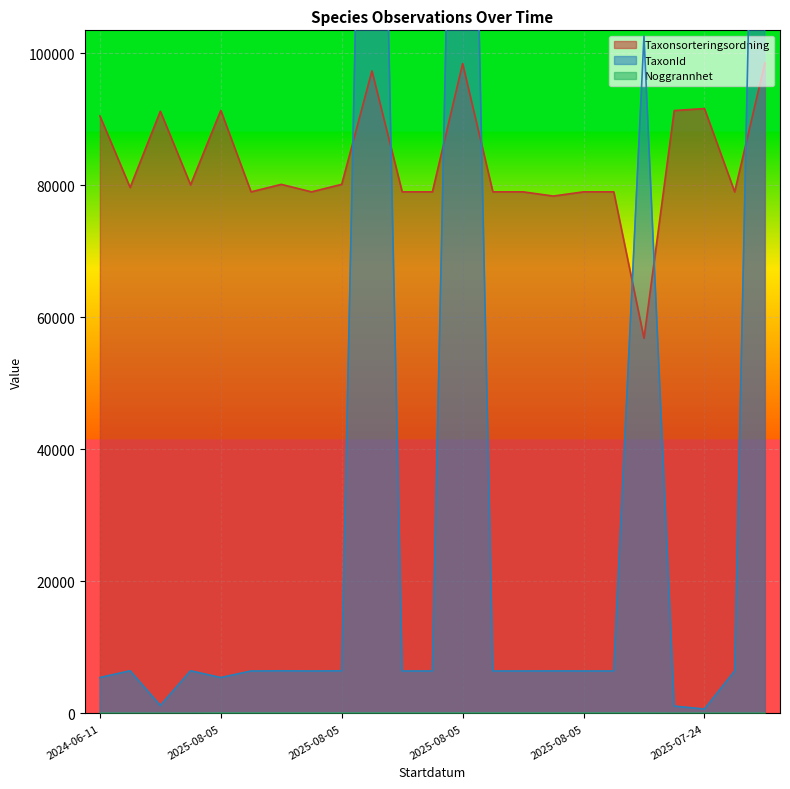

What are all the series names shown in the legend?

Taxonsorteringsordning, TaxonId, Noggrannhet